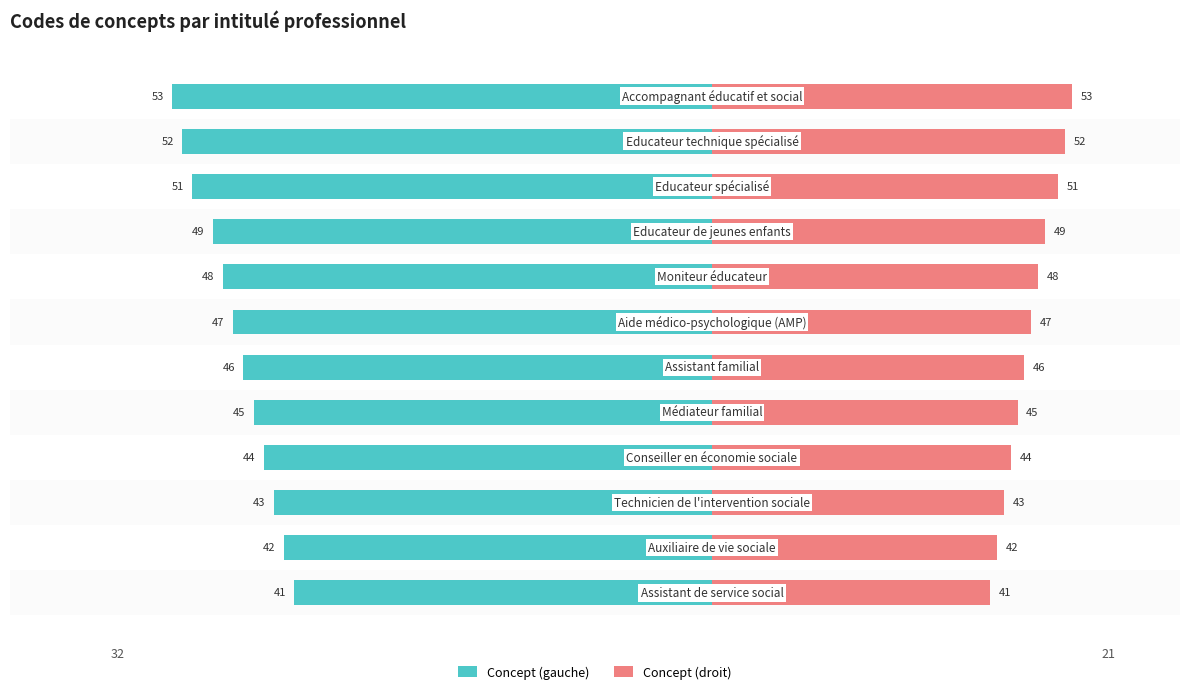

Which series has the largest range (max minus min)?

Concept (gauche)